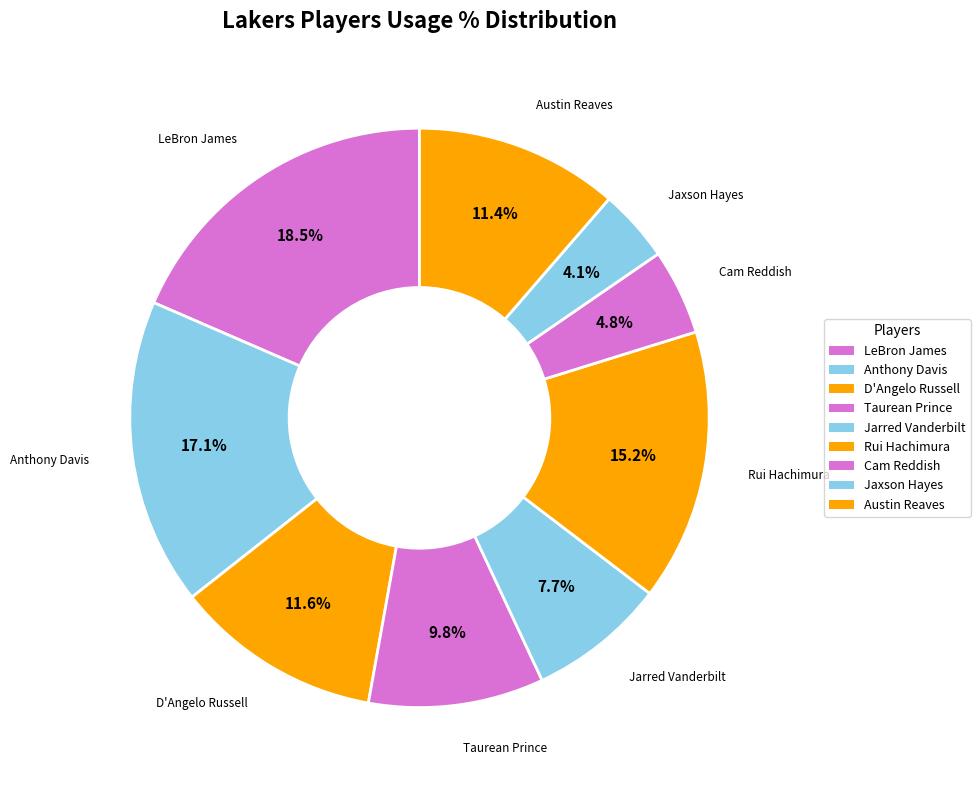

Is D'Angelo Russell the majority of the pie?

No